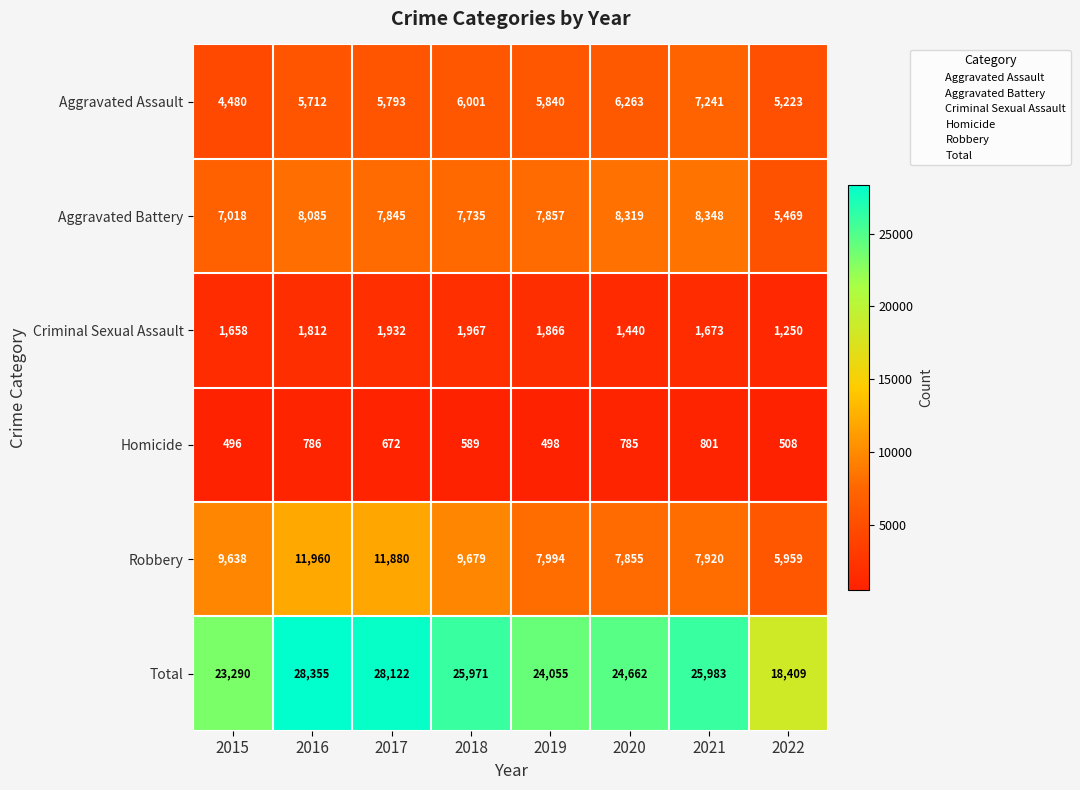

At which category does the chart reach its peak across all series?

2016